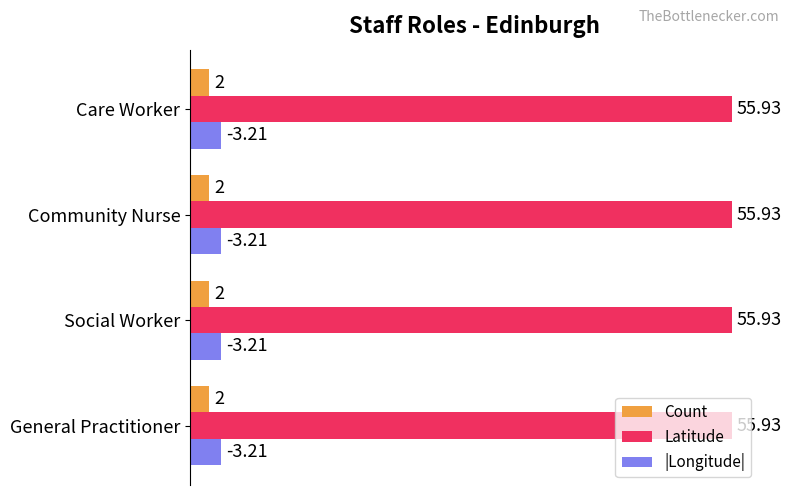

Is it true that Latitude equals 55.9 at General Practitioner?

True